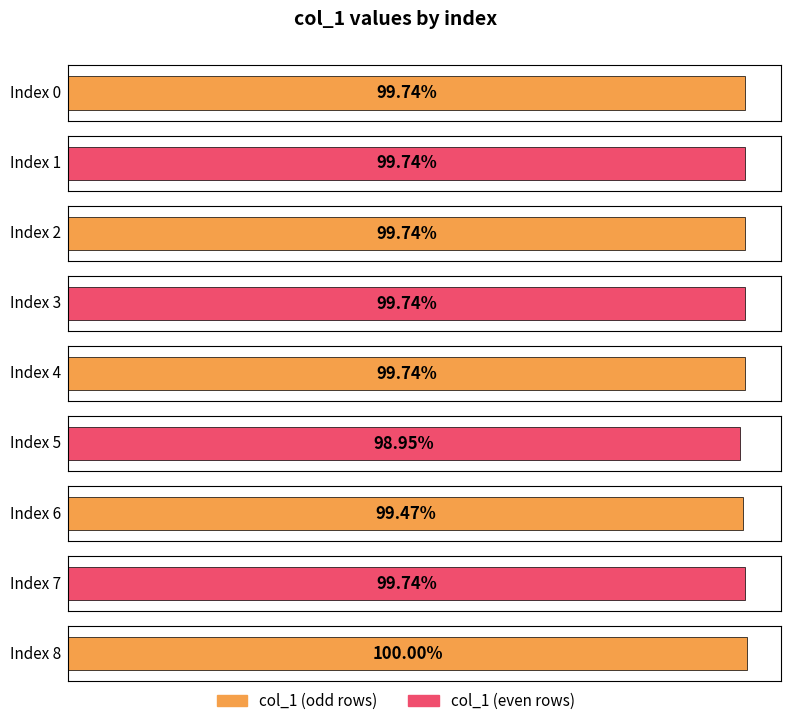

What is the approximate value at 0?

1.0